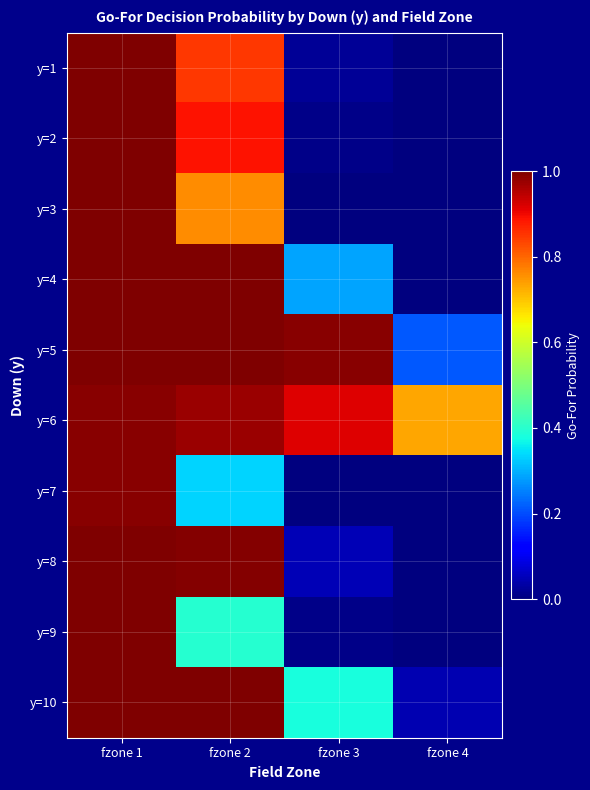

Reading left to right, list all the values displayed in this chart.

y=1: fzone 1=1.0	fzone 2=0.8	fzone 3=0.0	fzone 4=0.0
y=2: fzone 1=1.0	fzone 2=0.9	fzone 3=0.0	fzone 4=0.0
y=3: fzone 1=1.0	fzone 2=0.8	fzone 3=0.0	fzone 4=0.0
y=4: fzone 1=1.0	fzone 2=1.0	fzone 3=0.3	fzone 4=0.0
y=5: fzone 1=1.0	fzone 2=1.0	fzone 3=1.0	fzone 4=0.2
y=6: fzone 1=1.0	fzone 2=1.0	fzone 3=0.9	fzone 4=0.7
y=7: fzone 1=1.0	fzone 2=0.3	fzone 3=0.0	fzone 4=0.0
y=8: fzone 1=1.0	fzone 2=1.0	fzone 3=0.0	fzone 4=0.0
y=9: fzone 1=1.0	fzone 2=0.4	fzone 3=0.0	fzone 4=0.0
y=10: fzone 1=1.0	fzone 2=1.0	fzone 3=0.4	fzone 4=0.0